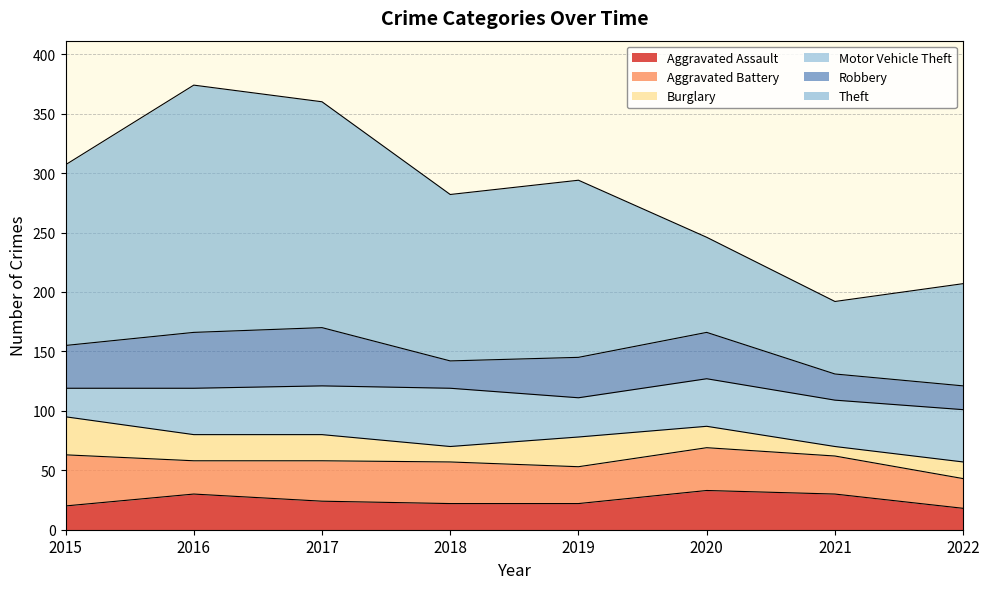

True or false: Motor Vehicle Theft has more than 0 points higher than both neighbors.

True